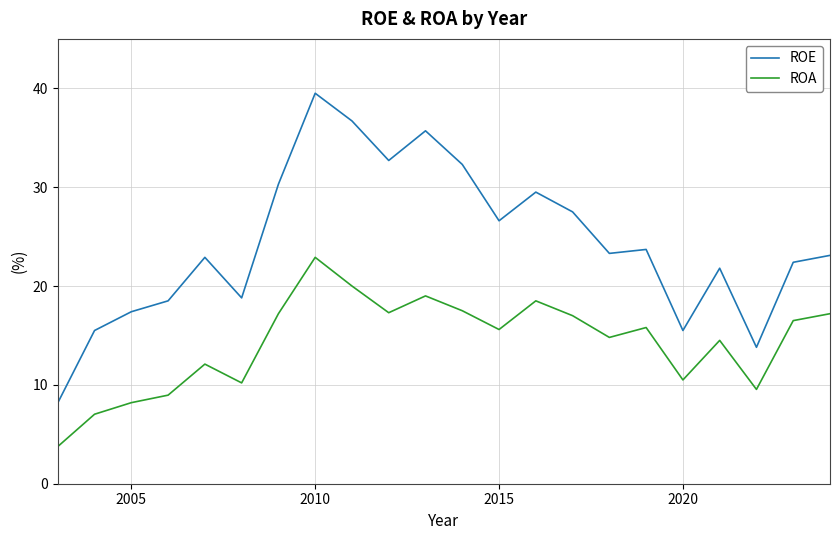

Which series has the largest total across all categories?

ROE